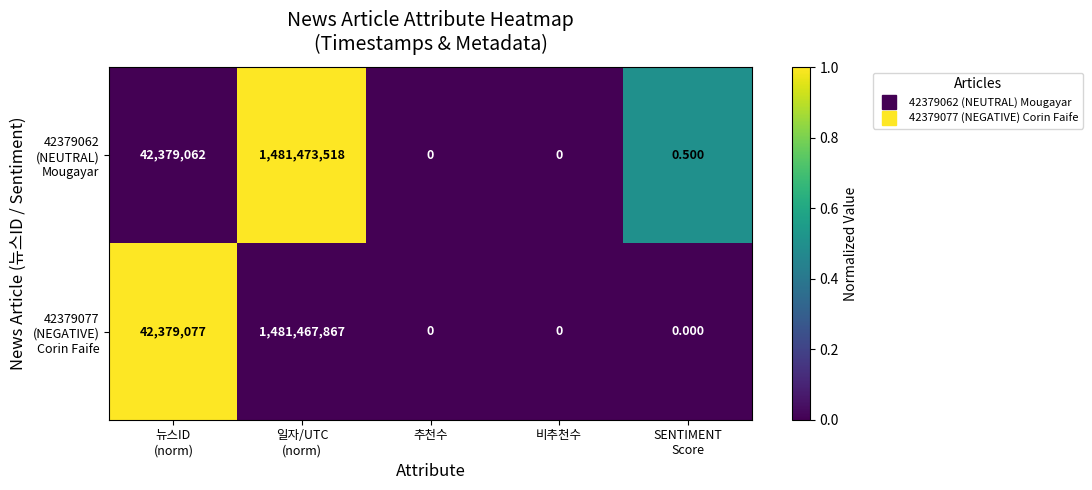

Count the number of data series in this chart.

2